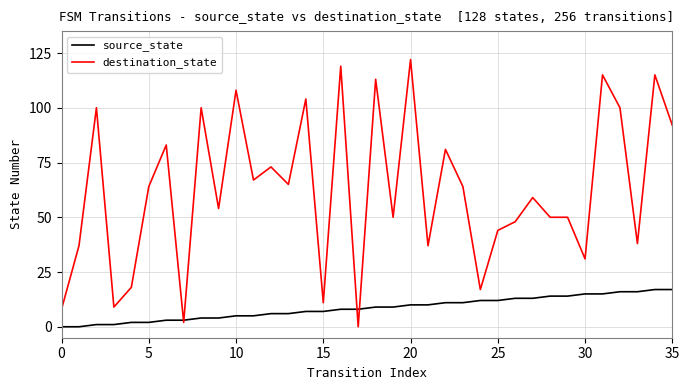

Reading left to right, extract all data points from this chart.

source_state: 0	0	1	1	2	2	3	3	4	4	5	5	6	6	7	7	8	8	9	9	10	10	11	11	12	12	13	13	14	14	15	15	16	16	17	17
destination_state: 8	37	100	9	18	64	83	2	100	54	108	67	73	65	104	11	119	0	113	50	122	37	81	64	17	44	48	59	50	50	31	115	100	38	115	92